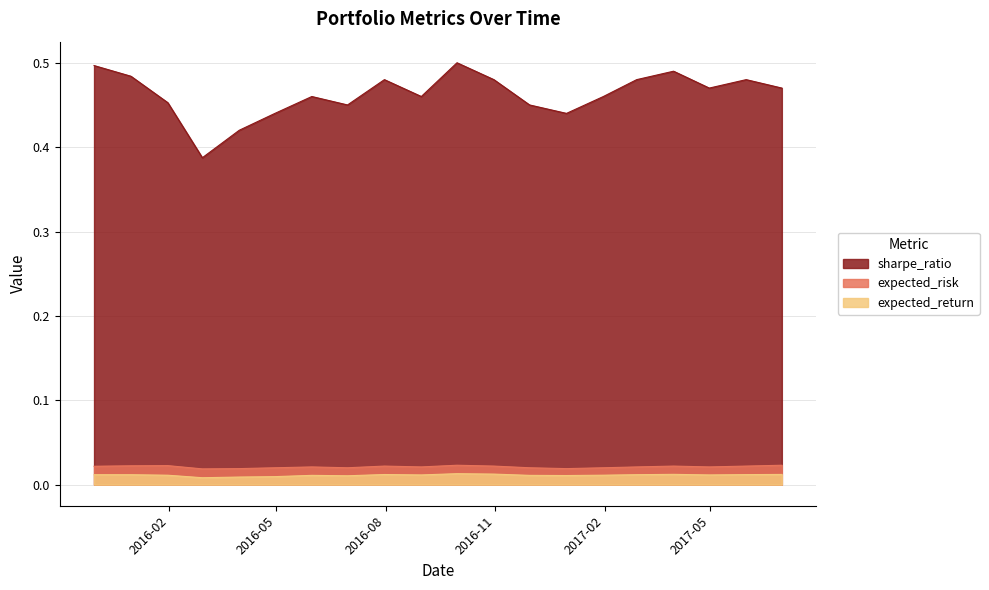

How many lines are shown in the chart?

3